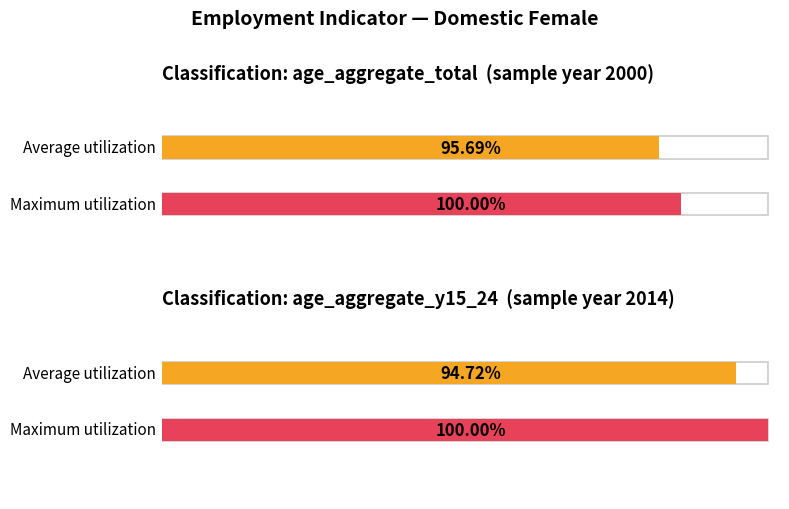

Rank the series by their maximum value, from highest to lowest.

Maximum utilization, Average utilization